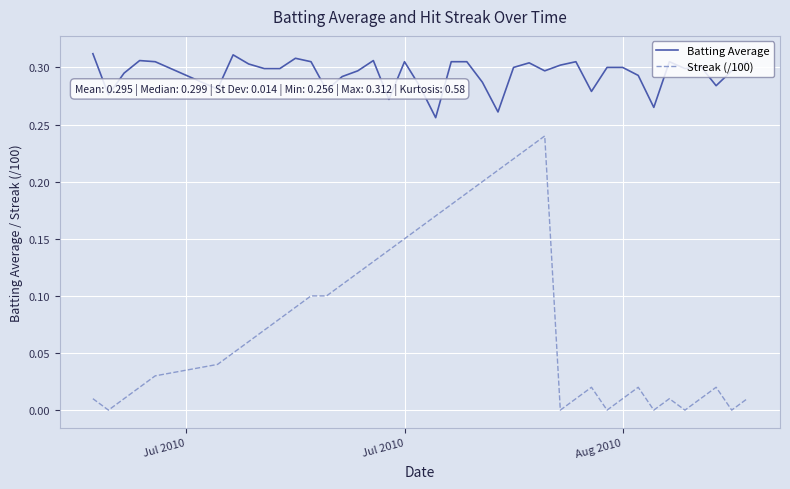

True or false: Streak (/100) and Batting Average intersect in this chart.

False